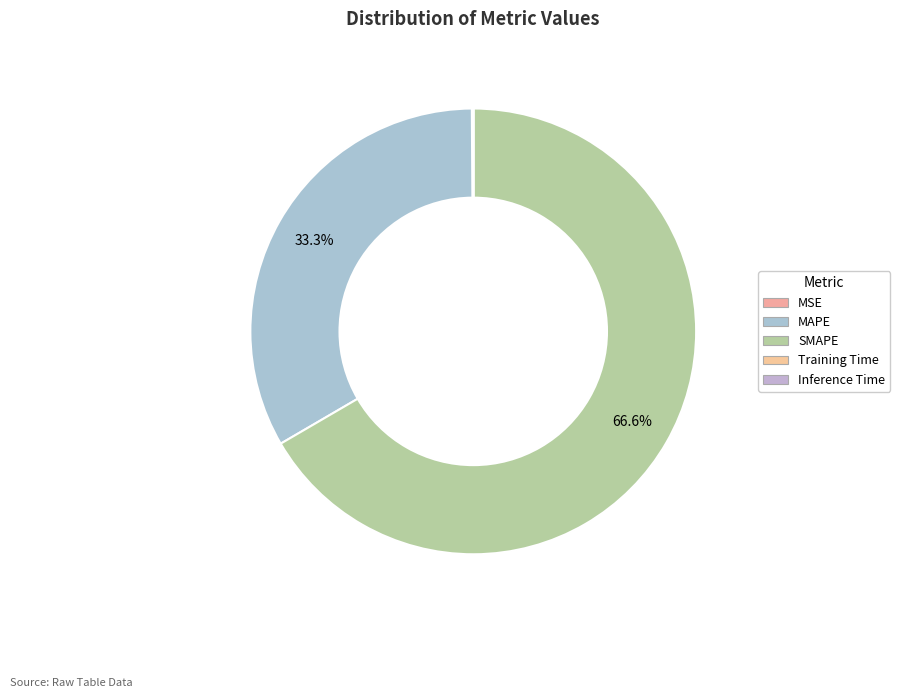

To the nearest percent, what is the average slice percentage?

20%